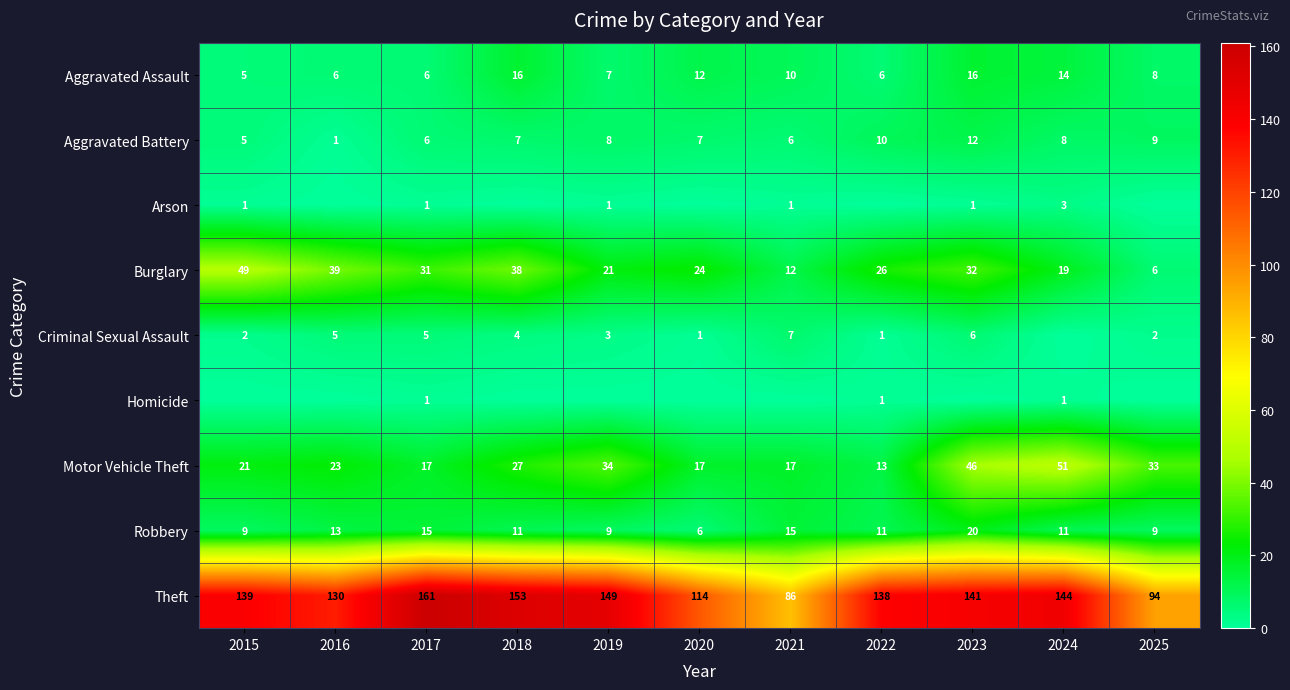

What is the difference between the Robbery values at 2022 and 2020?

5